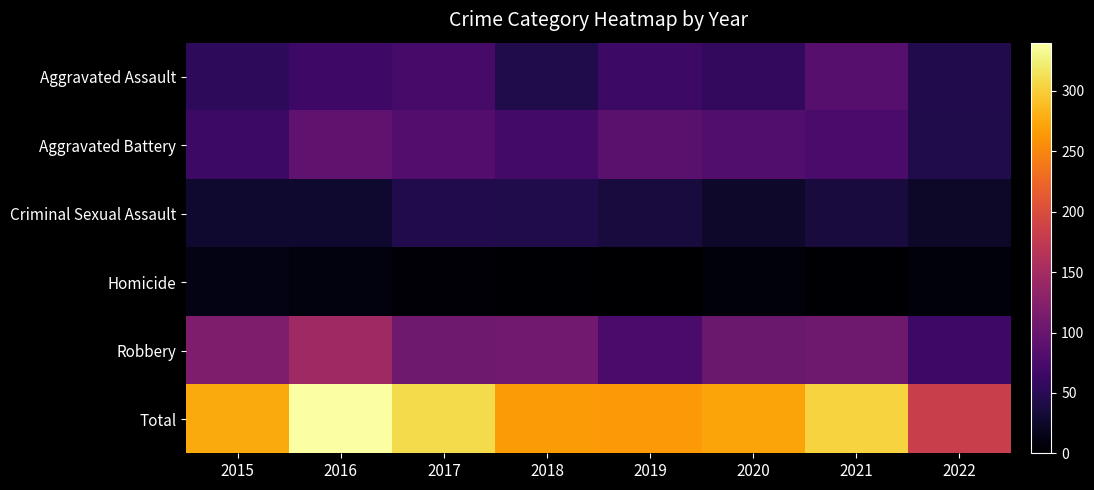

At how many categories does at least one series exceed 32?

8